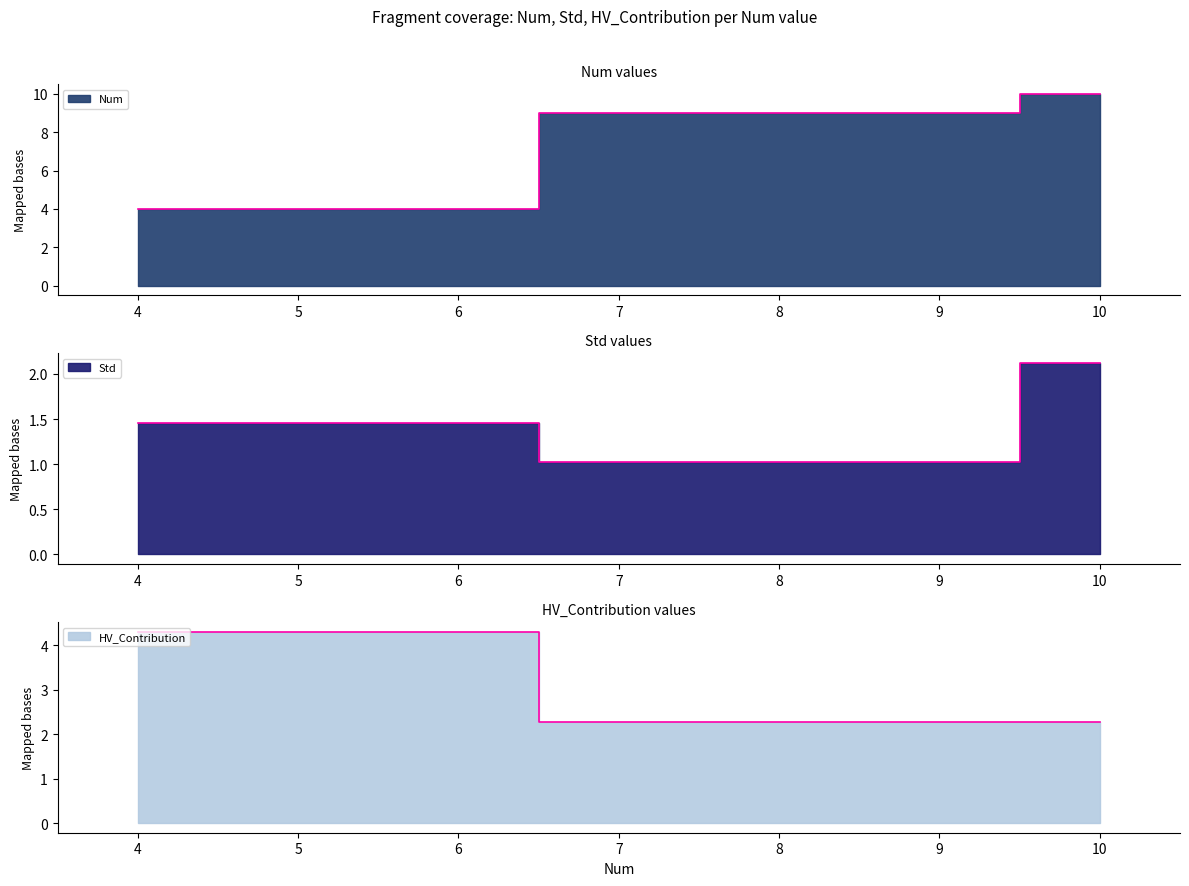

Where does the Num series first go above 9?

10